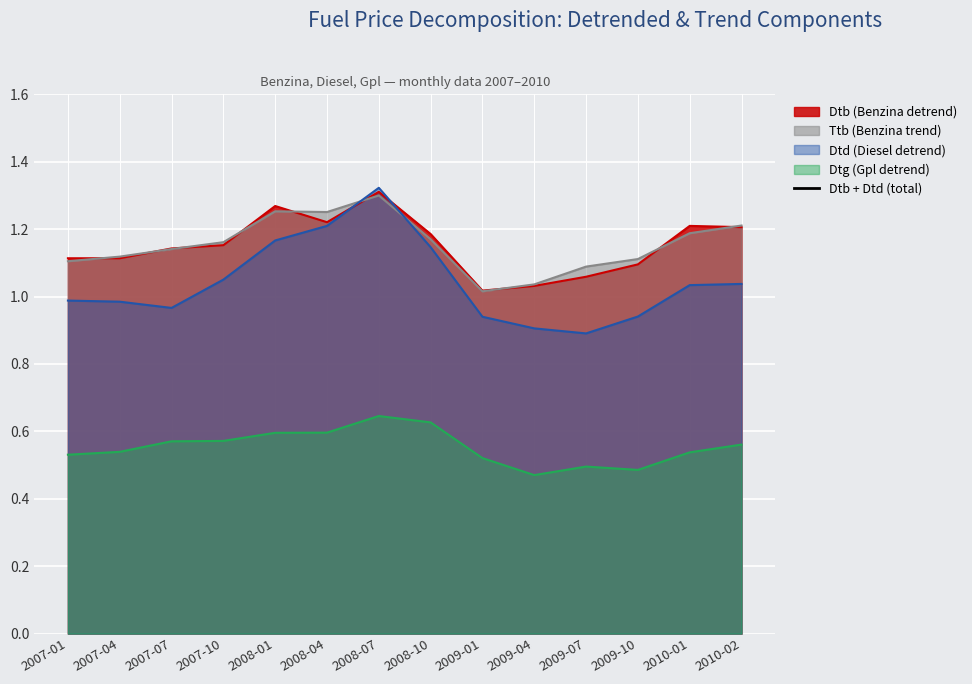

Where is the first local minimum?

2007-04